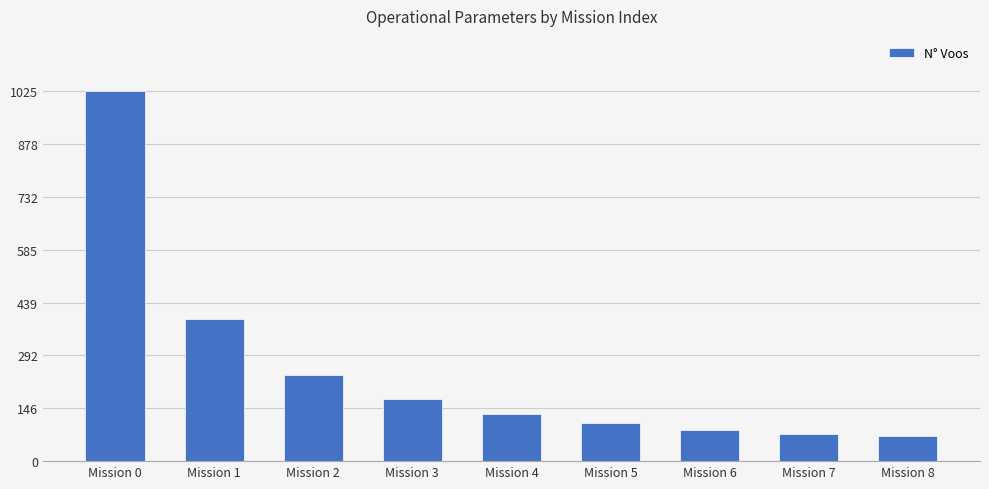

Reading right to left, list all the values displayed in this chart.

Mission 8=69	Mission 7=74	Mission 6=87	Mission 5=105	Mission 4=131	Mission 3=171	Mission 2=240	Mission 1=393	Mission 0=1025